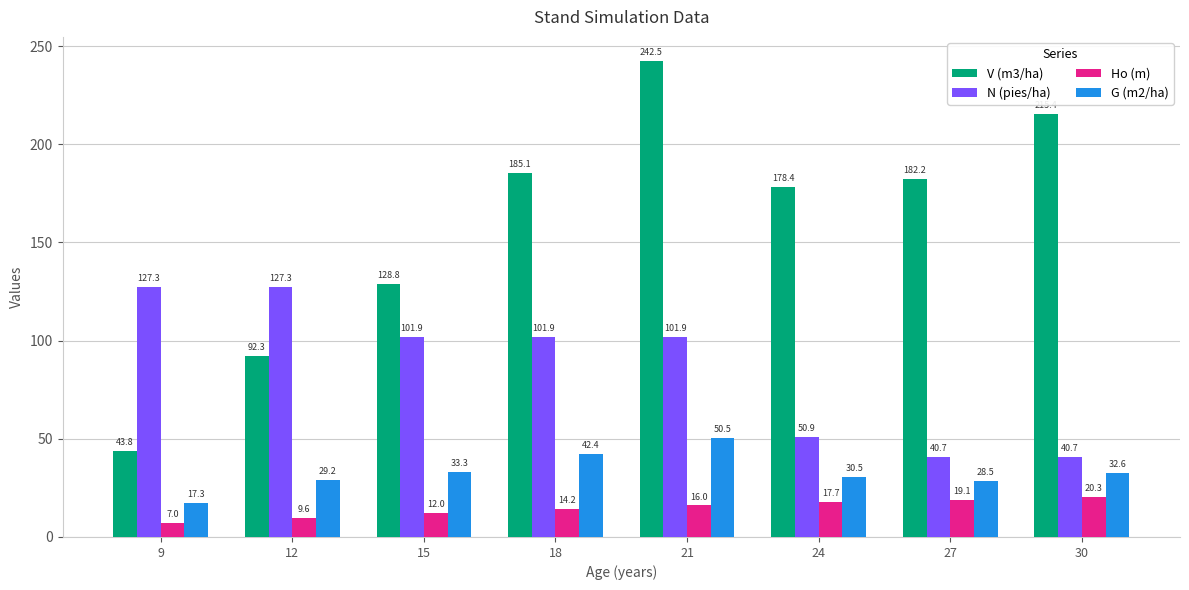

Which label corresponds to the largest value in the chart?

21